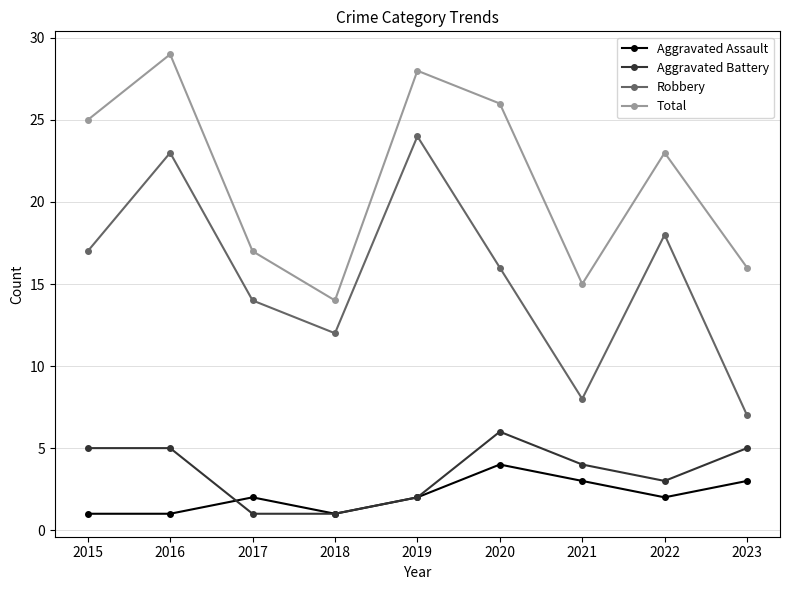

True or false: Aggravated Assault has a value of 1 at 2018.

True